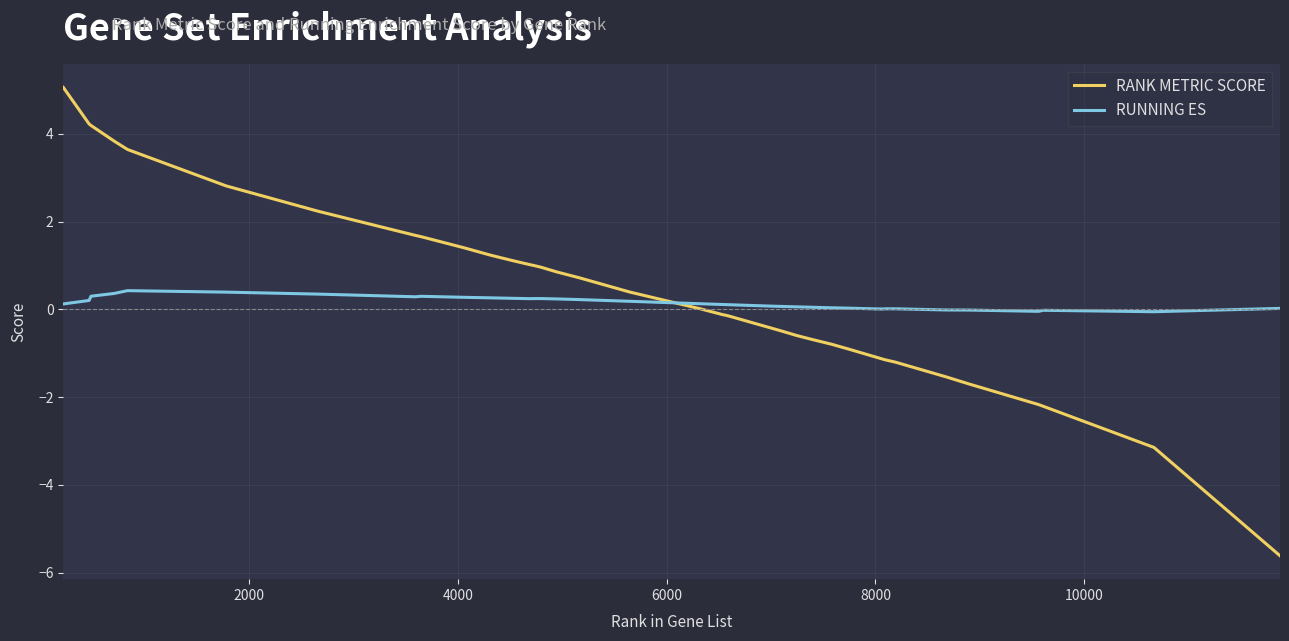

Does the chart display data point markers on the line(s)?

No